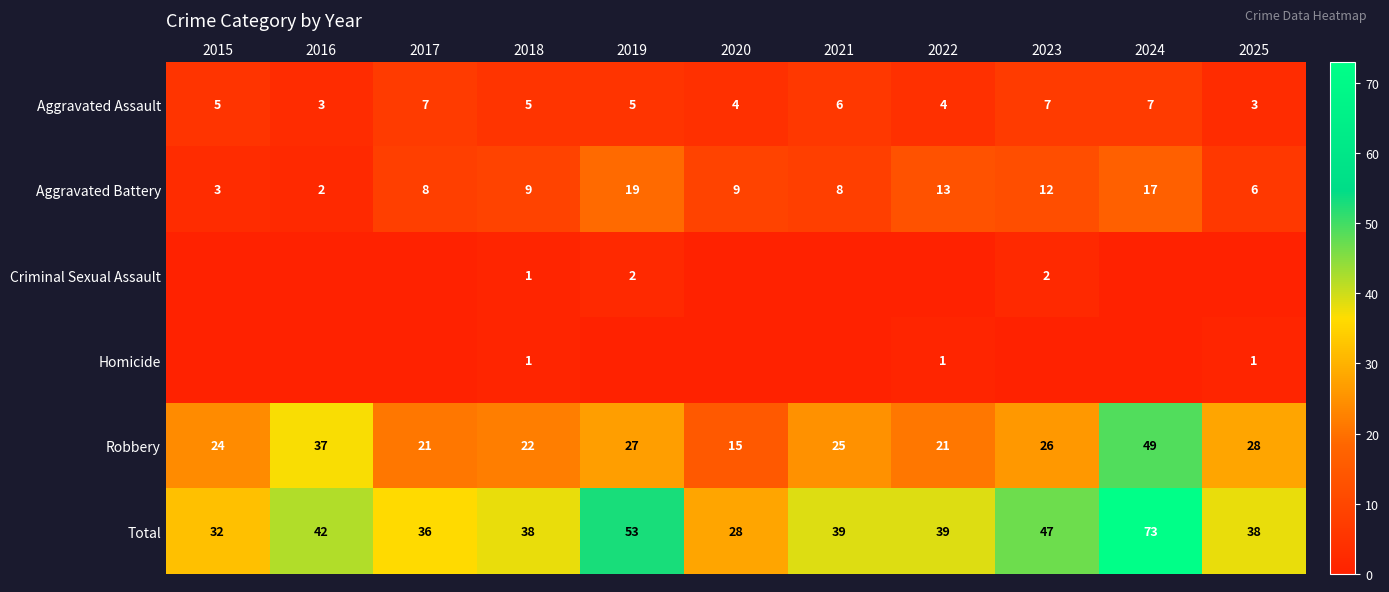

The Robbery series shows 21 at 2022. True or false?

True